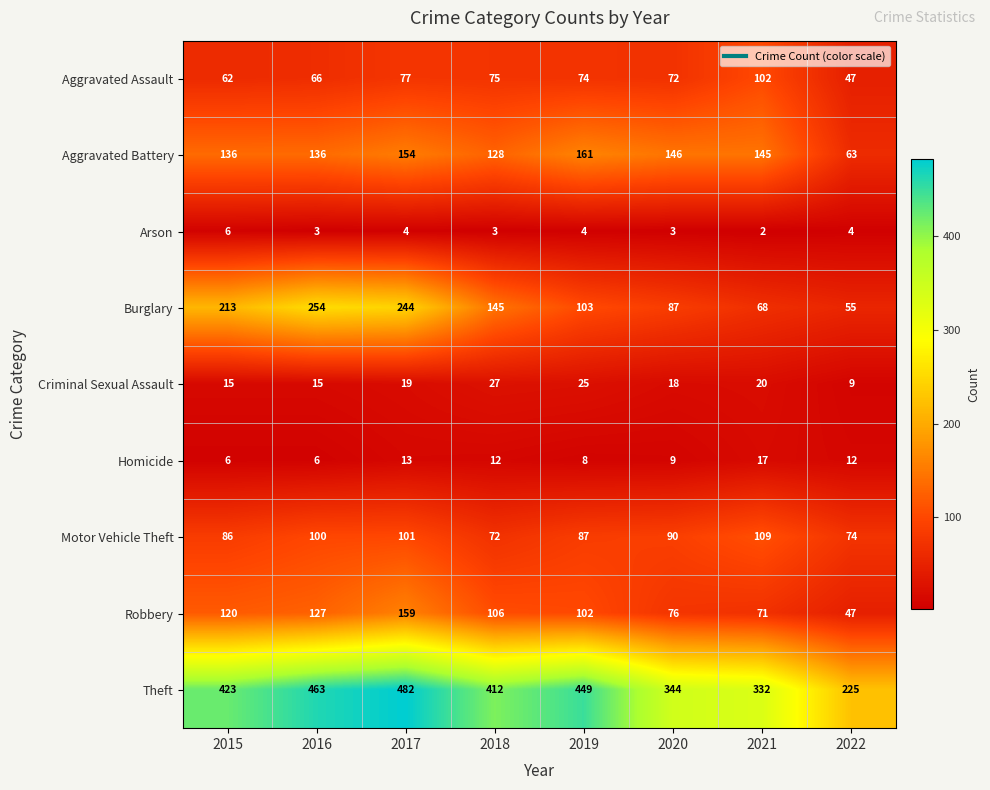

Which series has the largest total across all categories?

Theft